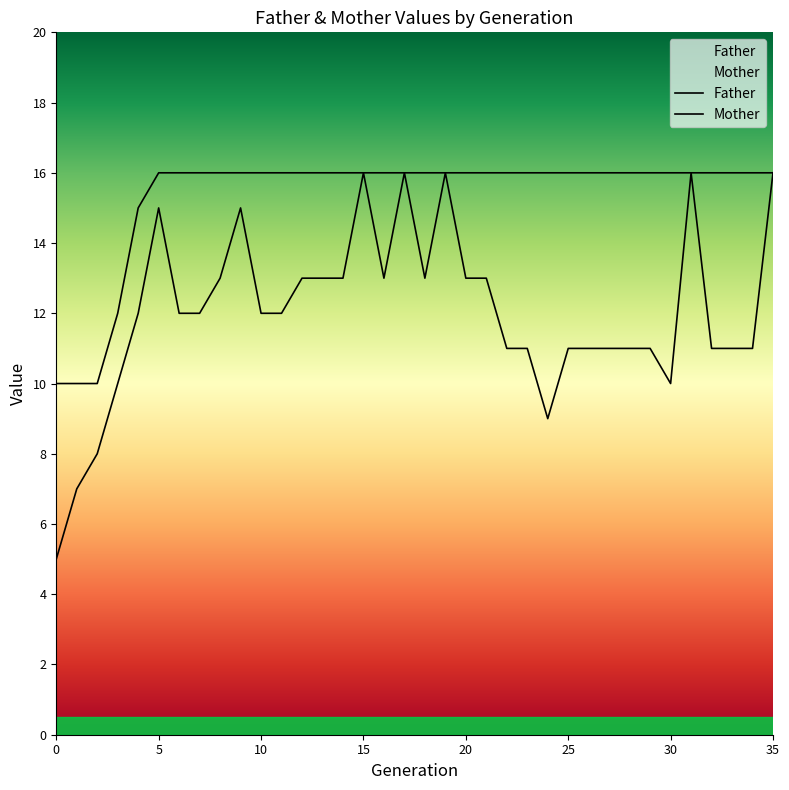

Is it true that Father equals 11 at 23?

False